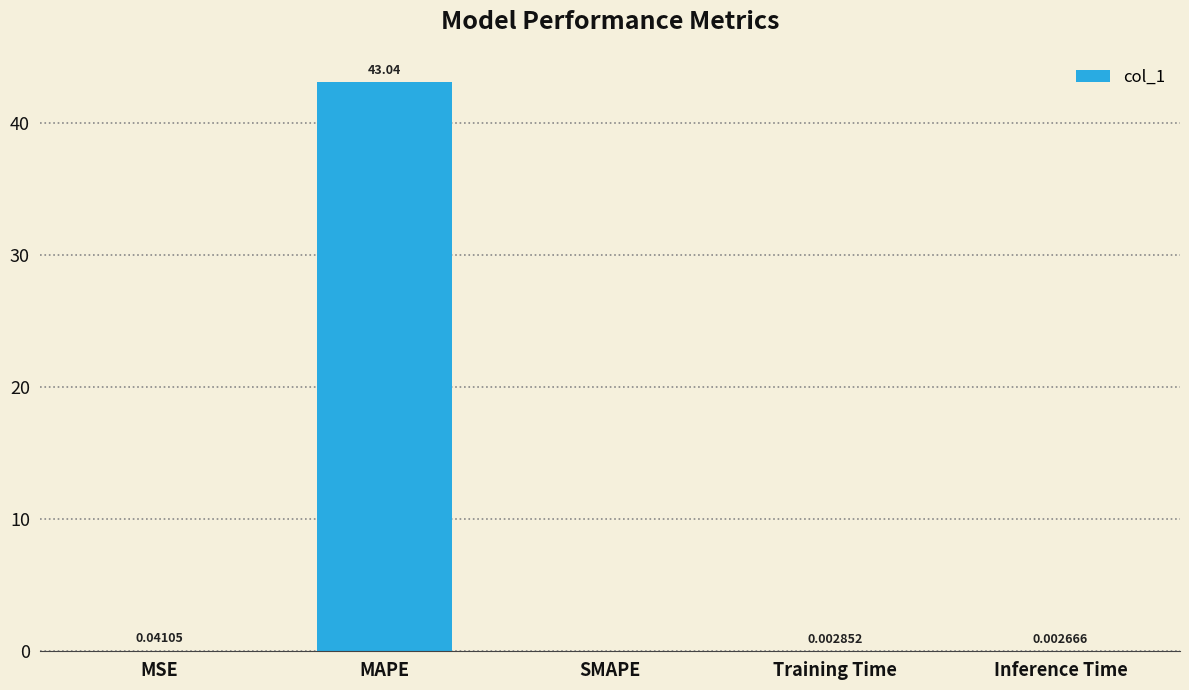

What is the greatest value displayed?

43.0